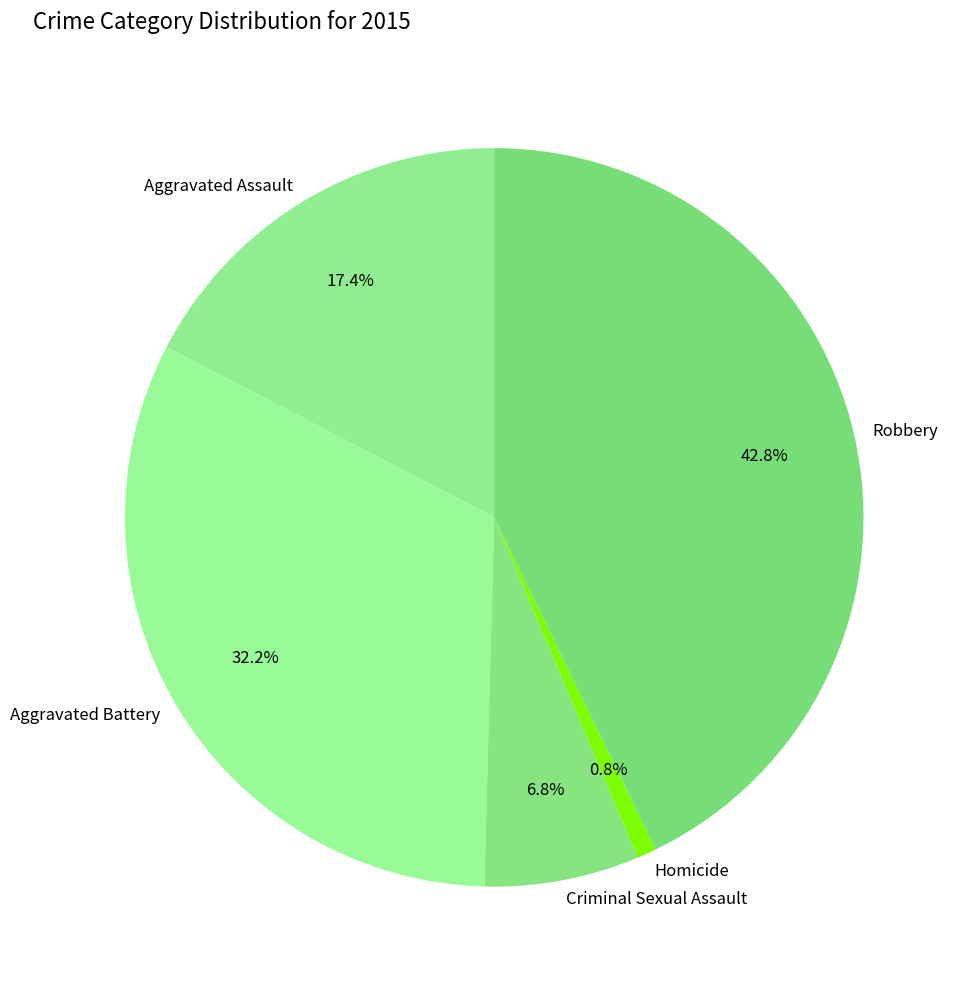

Is there any slice that represents more than half of the pie?

No